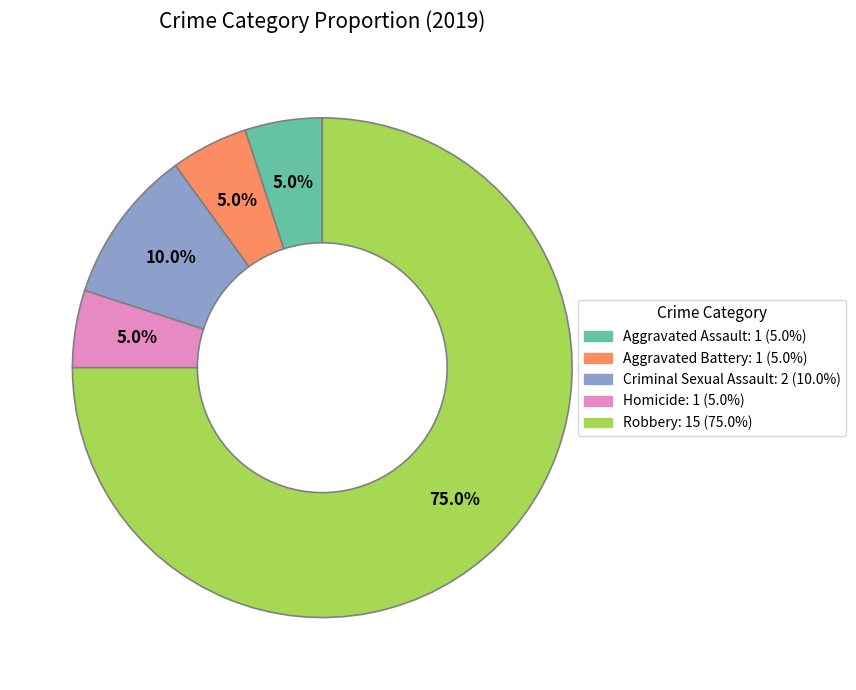

To the nearest percent, what percentage of the pie is Aggravated Assault?

5%